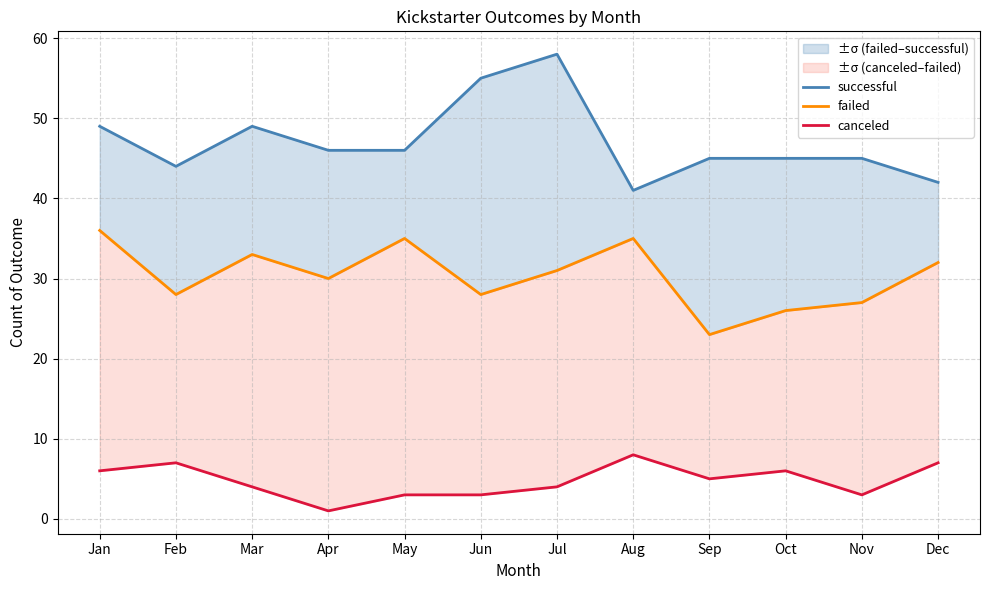

Between Sep and Apr, which is larger?

Apr